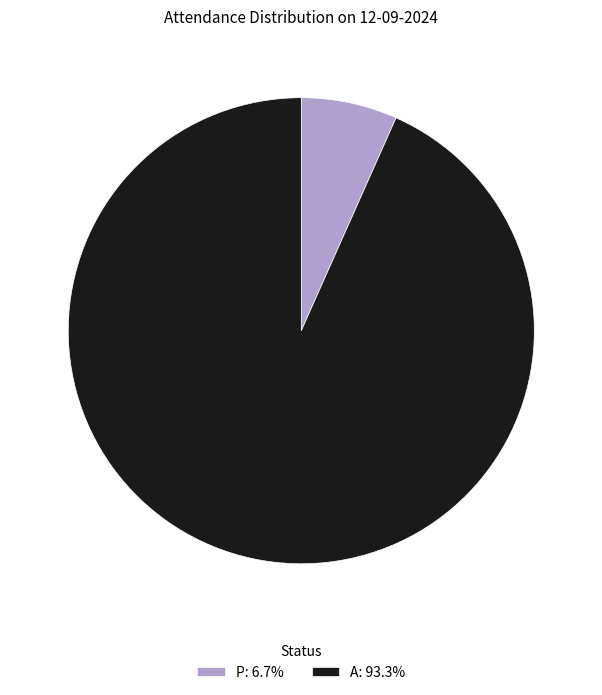

Which category has the biggest portion of the pie?

A